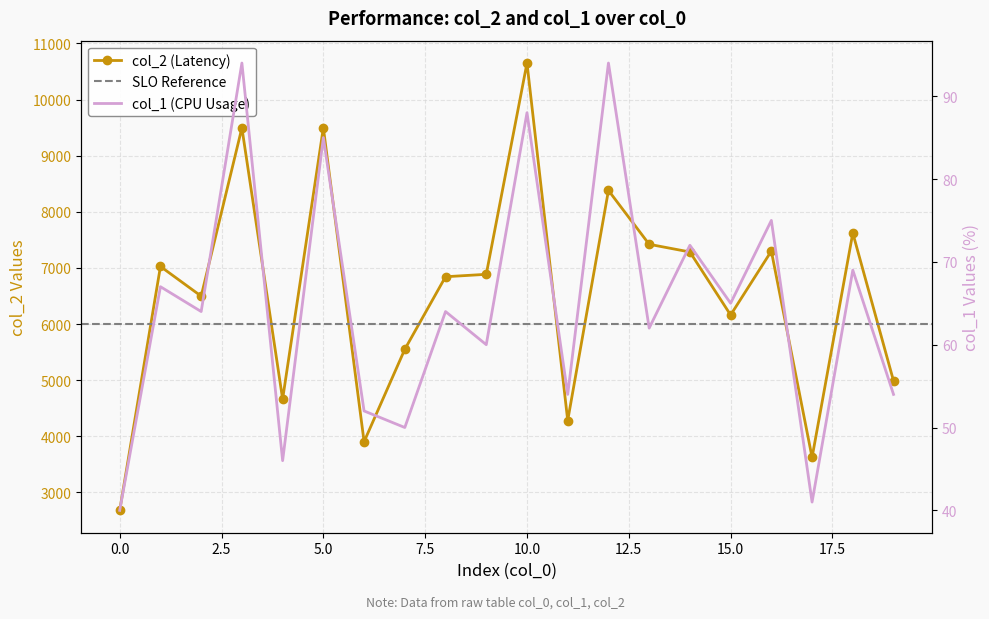

Reading right to left, what are all the values shown in this chart?

col_2: 4987	7622	3623	7300	6161	7284	7421	8381	4281	10651	6886	6843	5550	3903	9498	4662	9496	6497	7026	2680
col_1: 54	69	41	75	65	72	62	94	54	88	60	64	50	52	85	46	94	64	67	40